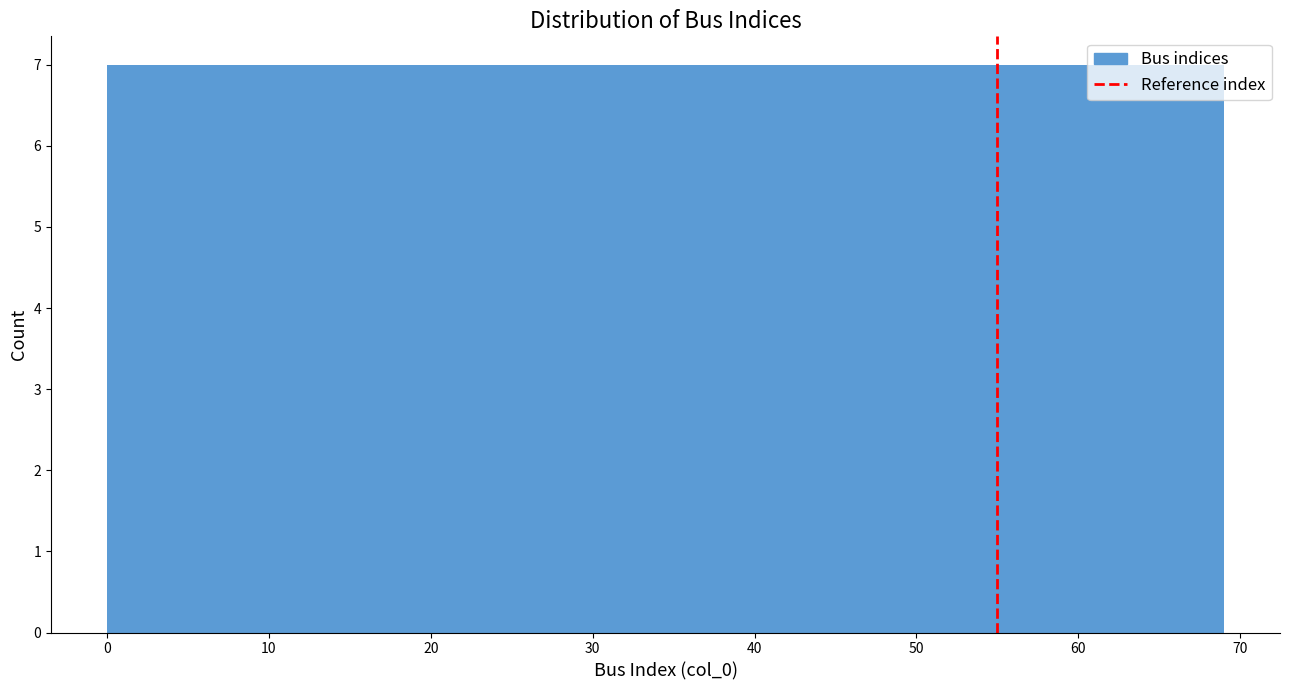

Reading left to right, list every bar in this chart as the range it spans on the x-axis followed by its height. Neither the bar edges nor the heights are printed on the chart, so give them approximately, as read against the axes.

0.0 to 6.9: 7
6.9 to 13.8: 7
13.8 to 20.7: 7
20.7 to 27.6: 7
27.6 to 34.5: 7
34.5 to 41.4: 7
41.4 to 48.3: 7
48.3 to 55.2: 7
55.2 to 62.1: 7
62.1 to 69.0: 7